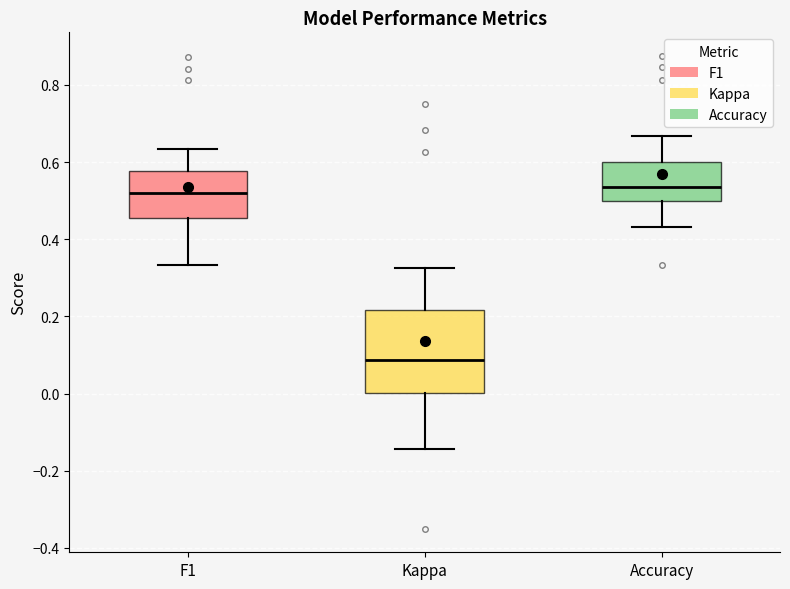

Comparing the boxes themselves (not the whiskers), which one is the tallest?

Kappa